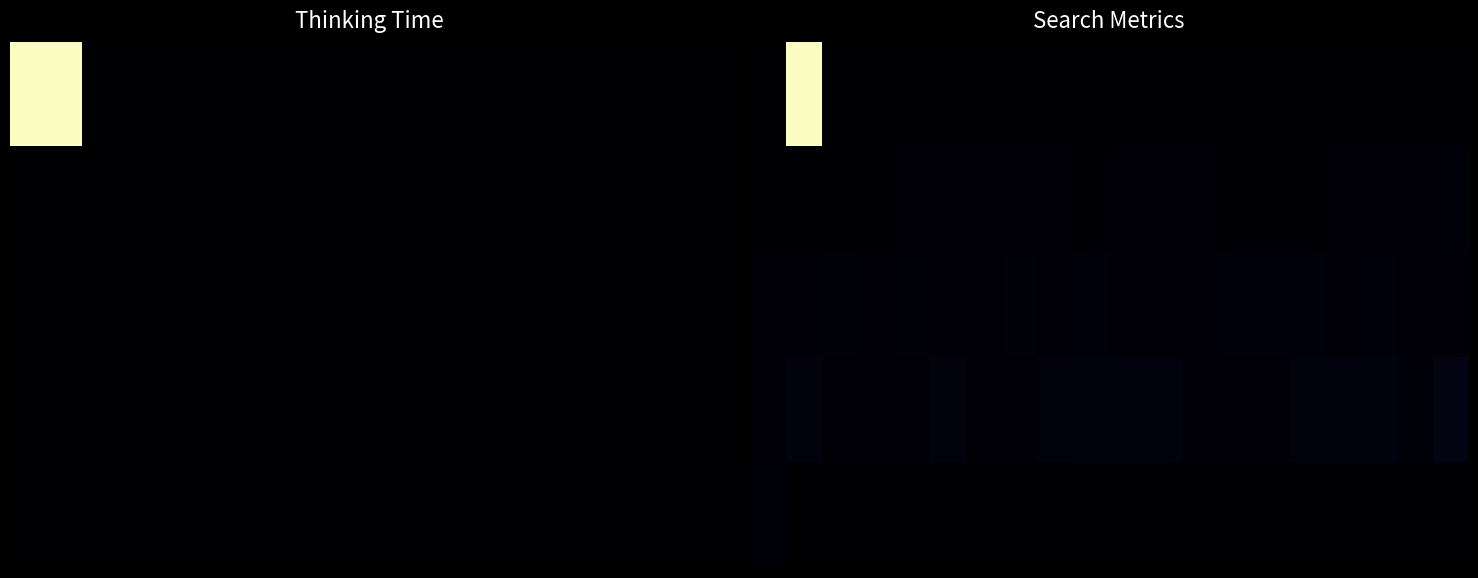

List the series in order of their peak value, highest first.

0, 3, 2, 4, 1